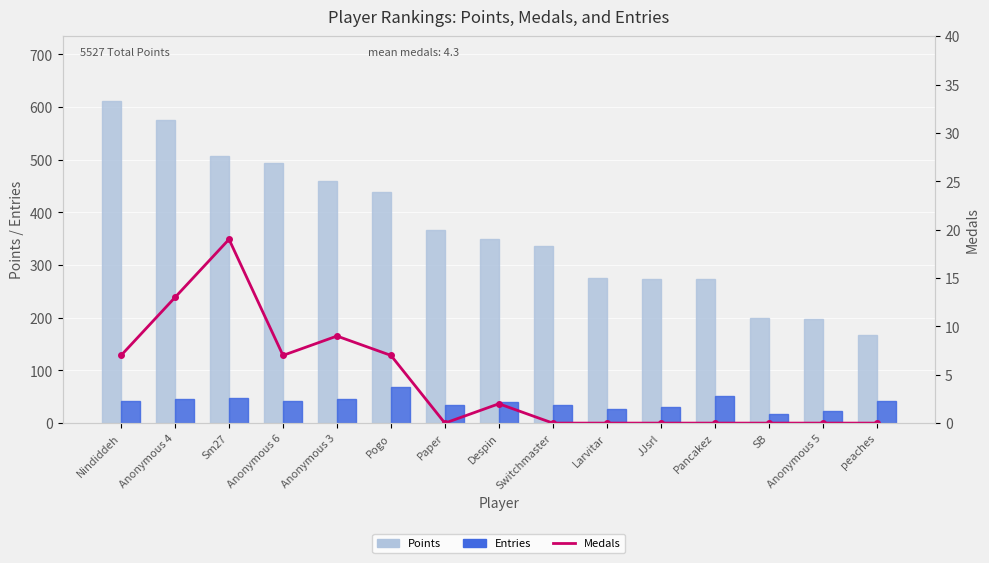

At how many categories does at least one series exceed 204?

12